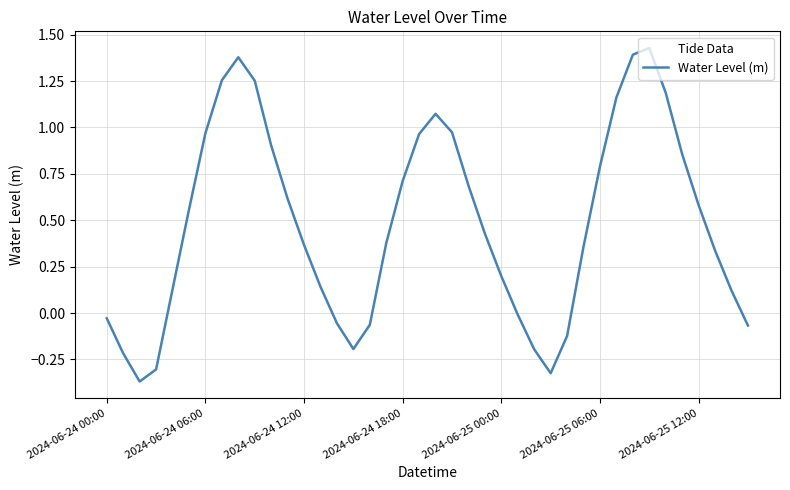

What is the label of the 40th point from the right?

2024-06-24 00:00